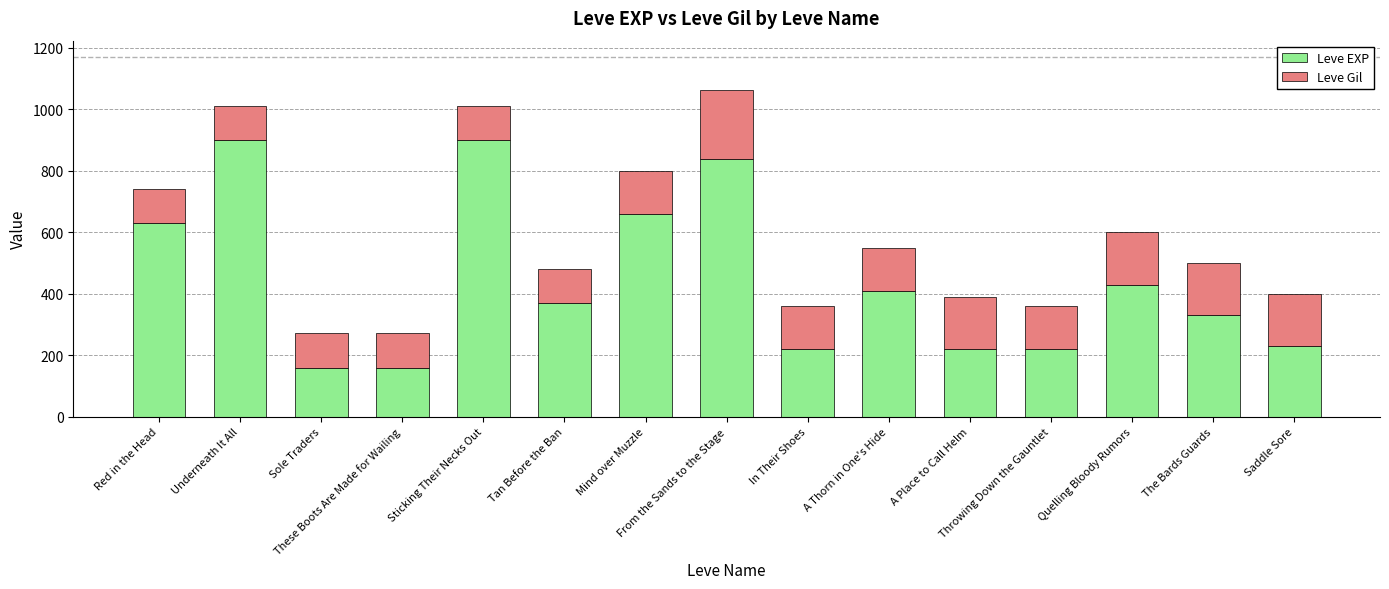

What is the difference between the maximum and minimum values in the Leve EXP series?

740